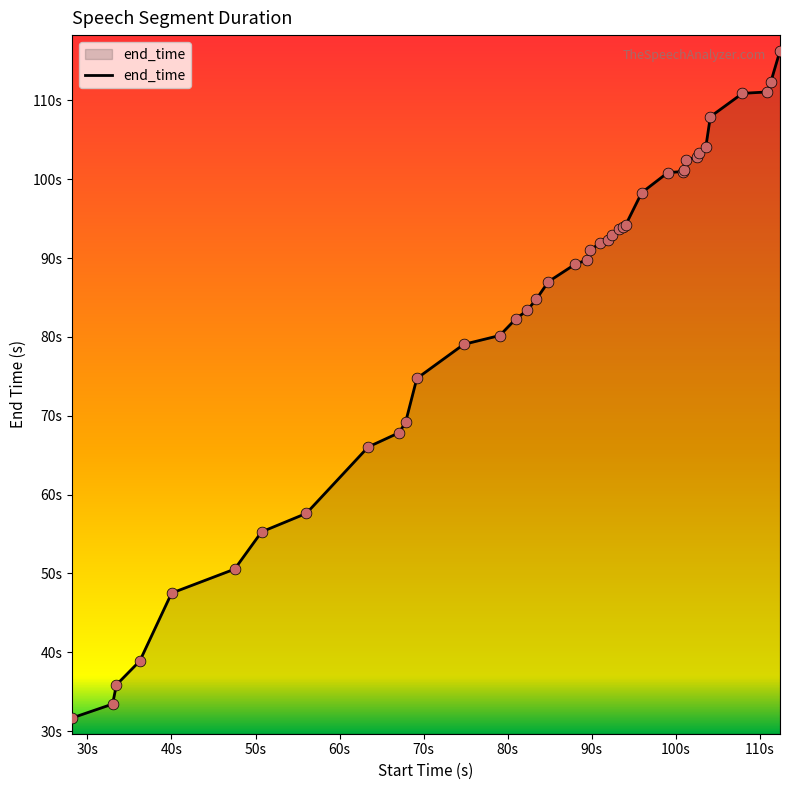

Is this an area chart (filled region under the line)?

Yes